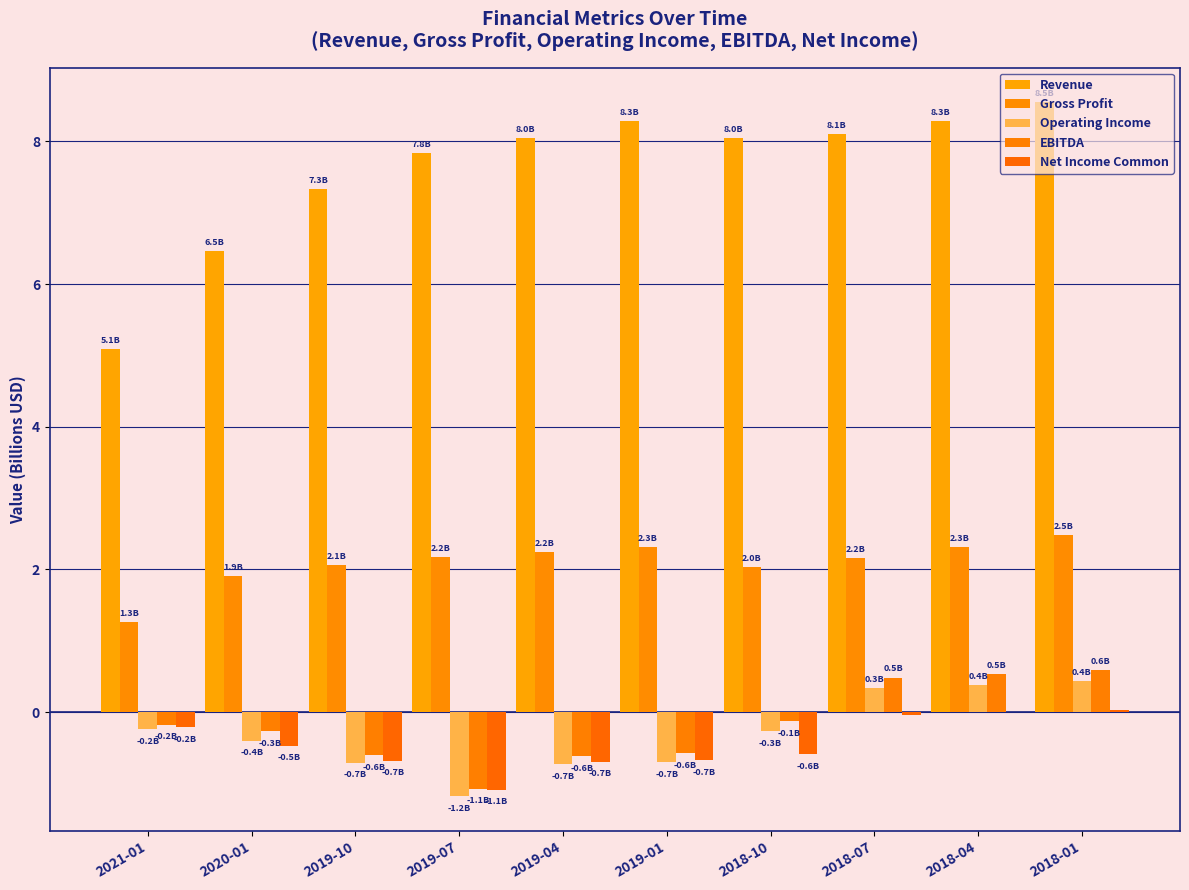

At which label does EBITDA first exceed 0?

2018-07